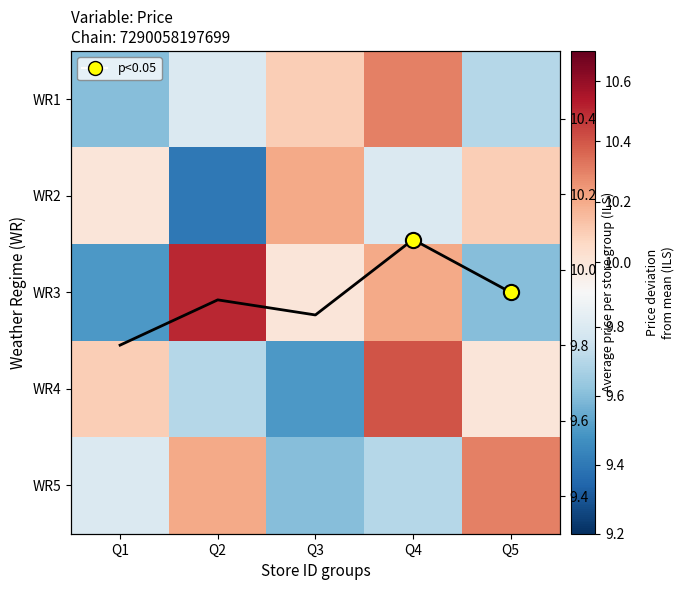

True or false: WR1 has a value of 5.2 at Q5.

False